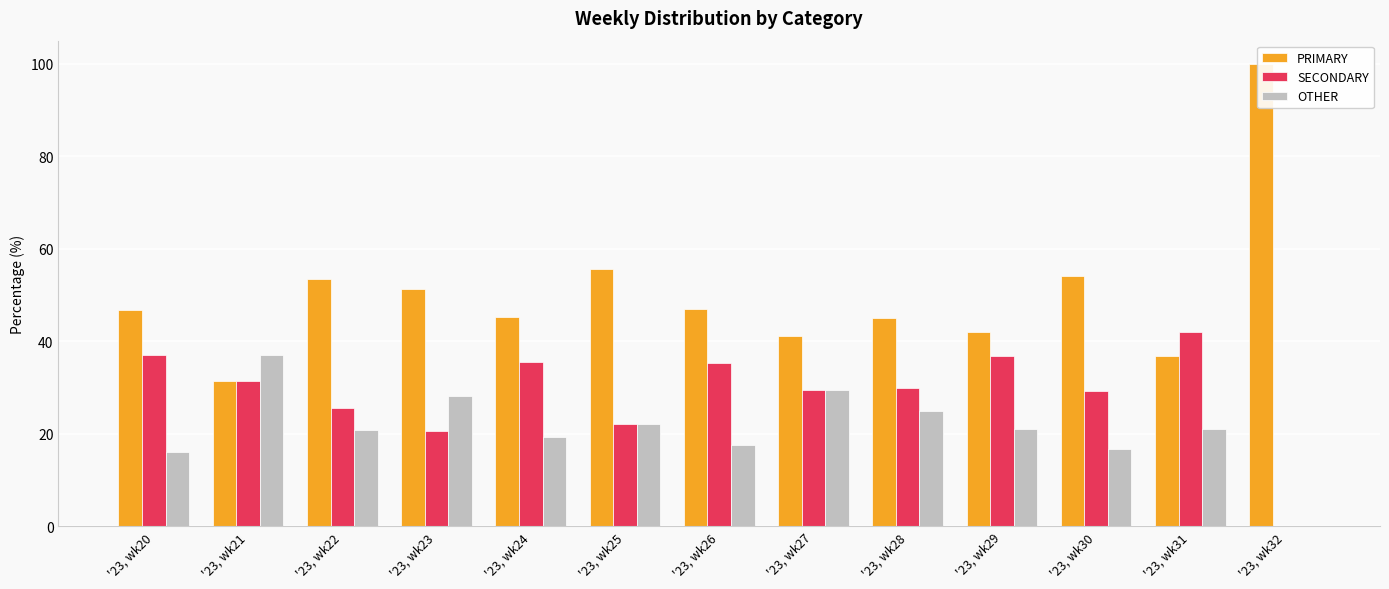

Which series has the widest spread of values?

PRIMARY